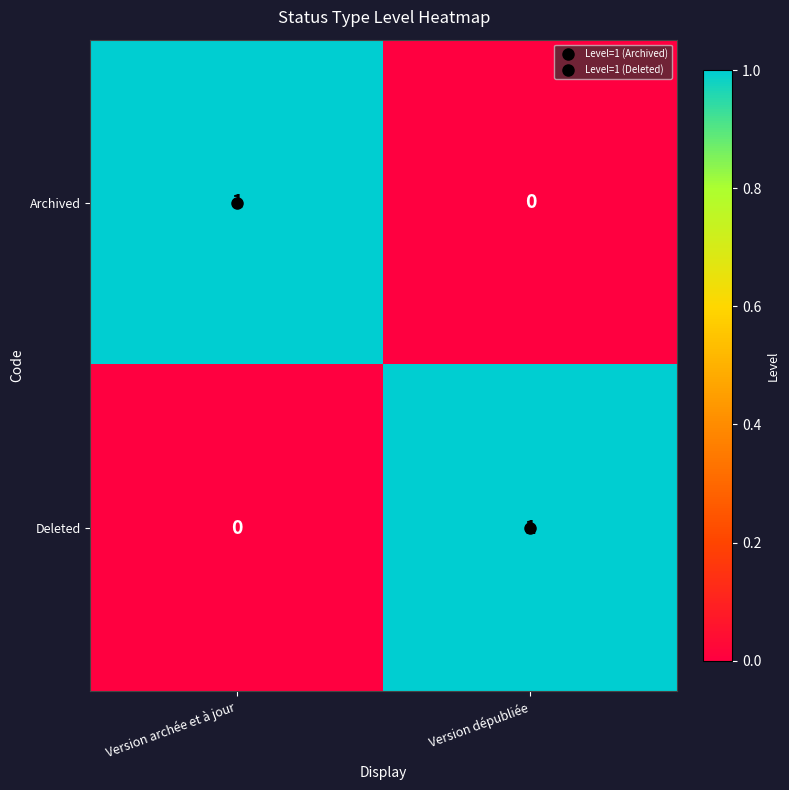

List the labels in order of Archived value, largest first.

Version archée et à jour, Version dépubliée